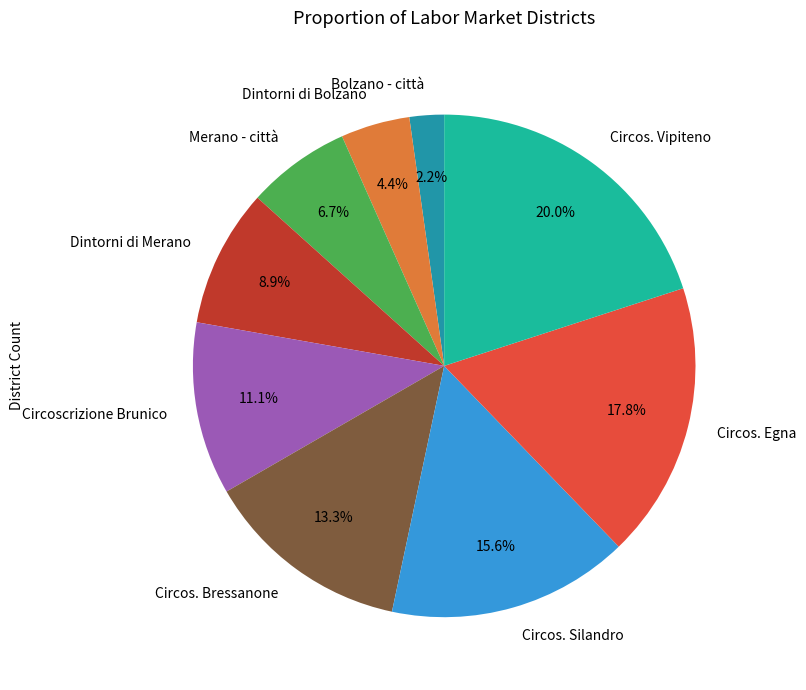

Is there any slice that represents more than half of the pie?

No